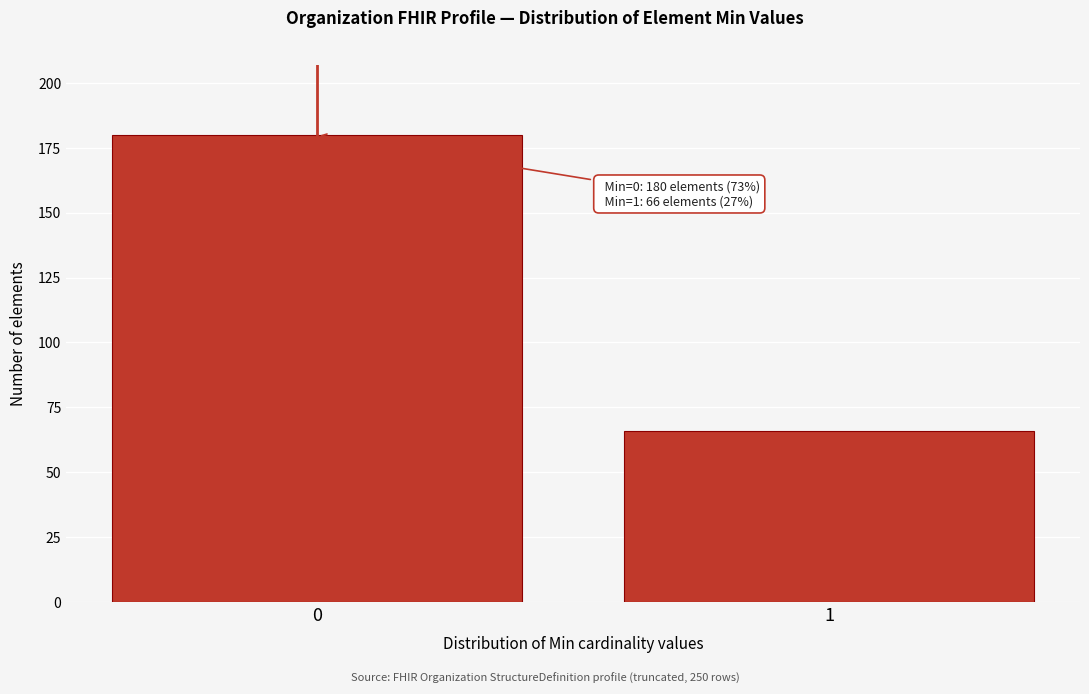

Reading right to left, transcribe all the data shown in this chart.

66	180